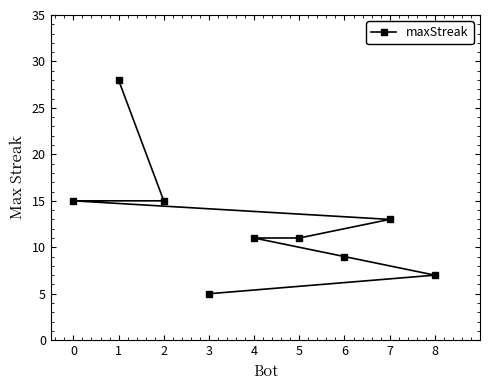

What is the difference between the maximum and minimum values?

23